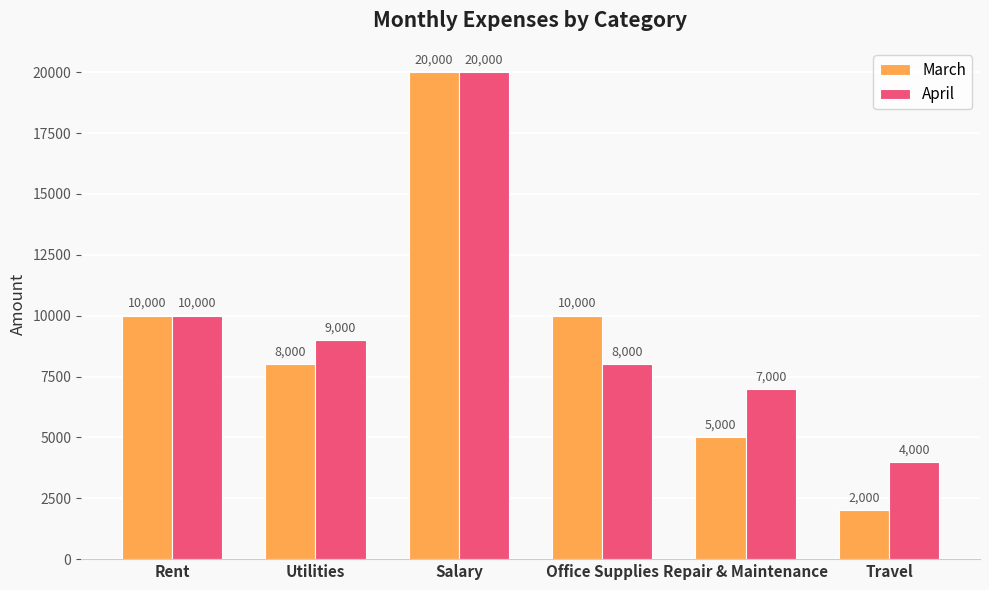

Which series changed the most between Rent and Repair & Maintenance?

March